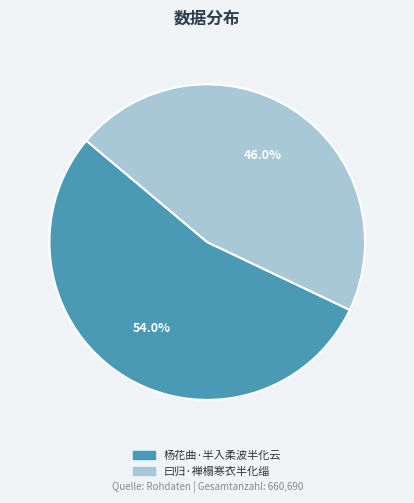

Does 曰归·禅榻寒衣半化缁 represent more than half of the total?

No